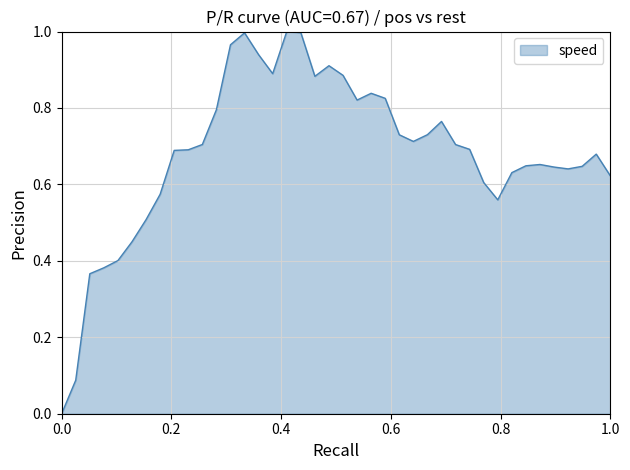

Count the number of values greater than 0.

39